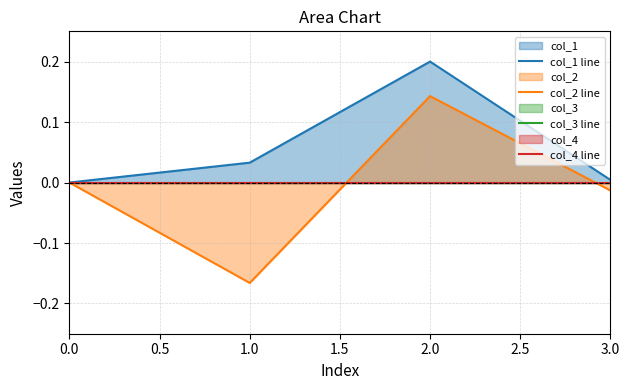

Is it true that col_2 line equals 0.0 at 0.0?

True